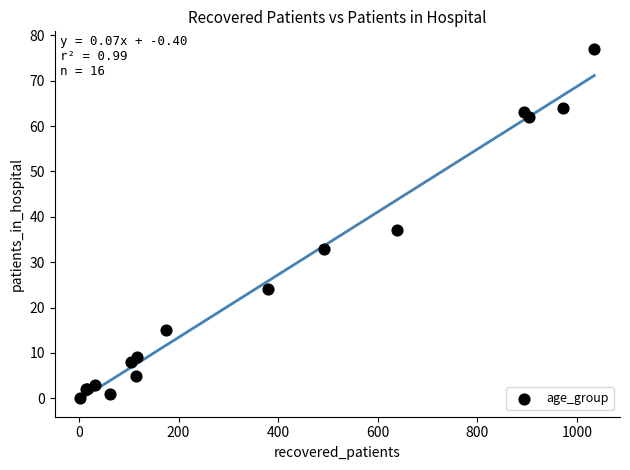

What Y value in the scatter plot is closest to 38?

37